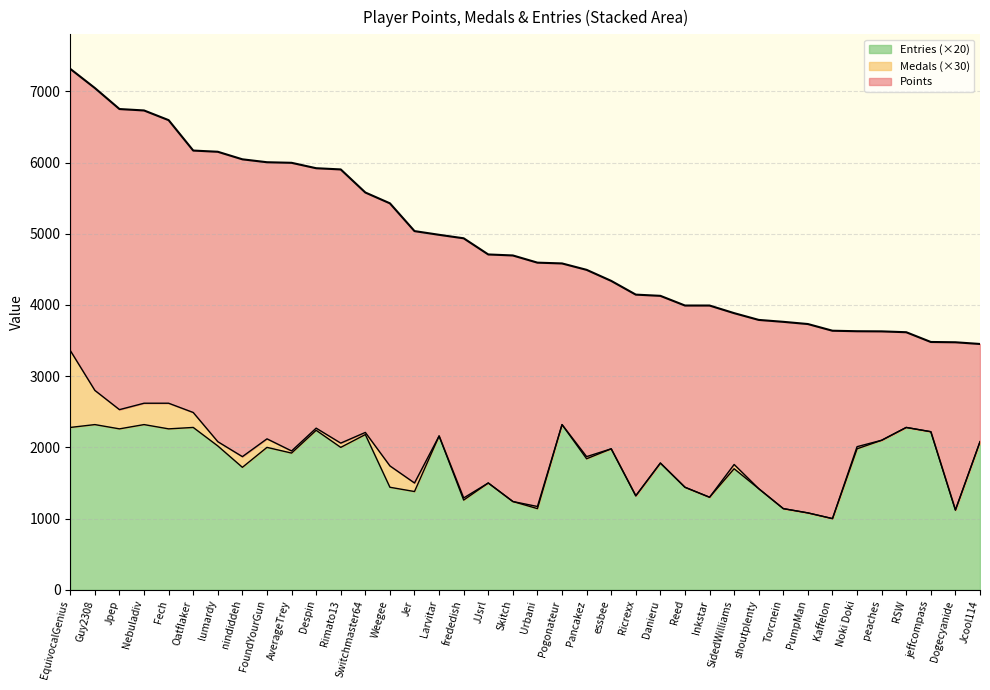

What is the label of the 17th point from the right?

Pancakez